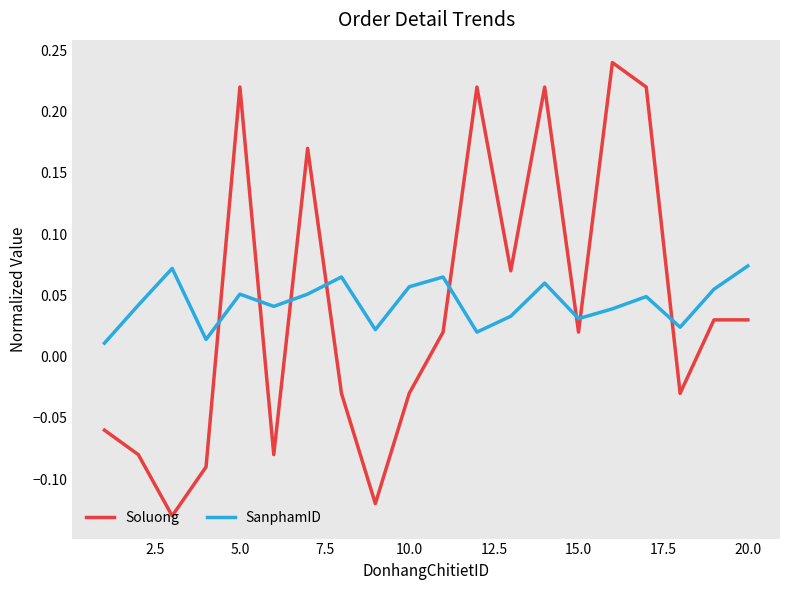

Rank the series by their maximum value, from highest to lowest.

Soluong, SanphamID